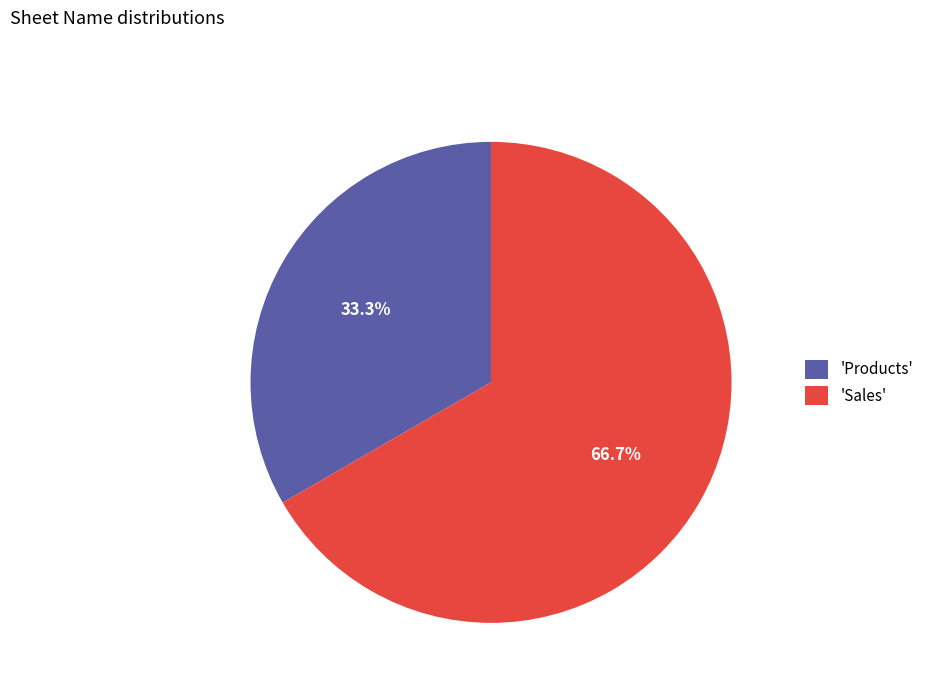

Do 'Products' and 'Sales' together represent more than half of the pie?

Yes